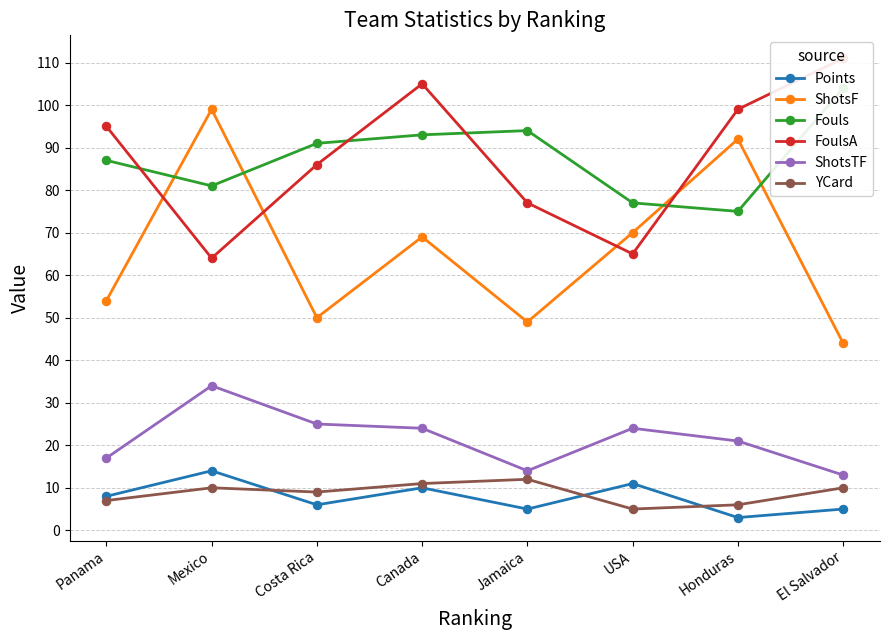

What is the spread (max minus min) of values at USA?

72